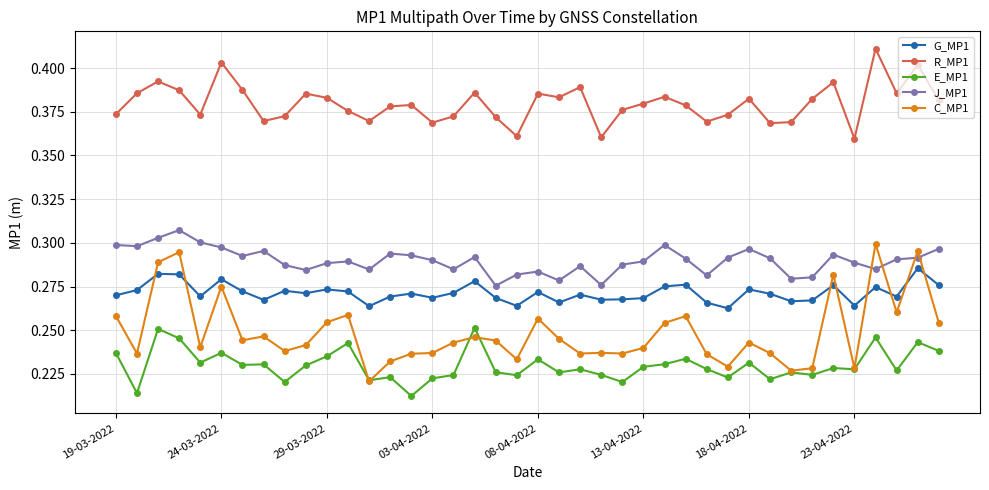

True or false: R_MP1 and G_MP1 intersect in this chart.

False